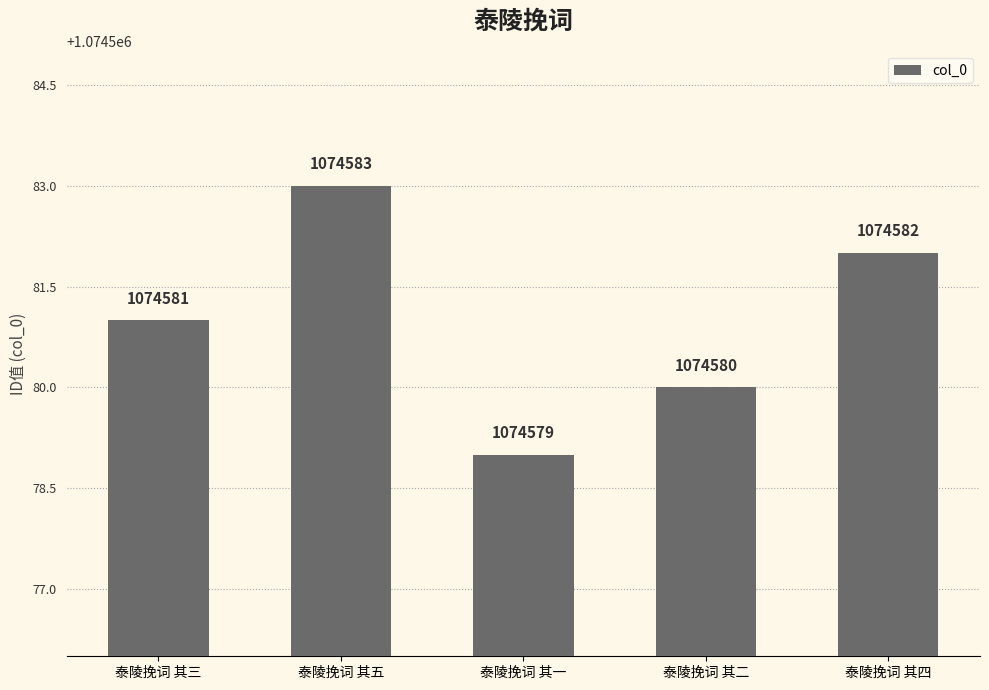

Count the values in the range 1074580 to 1074582.

3